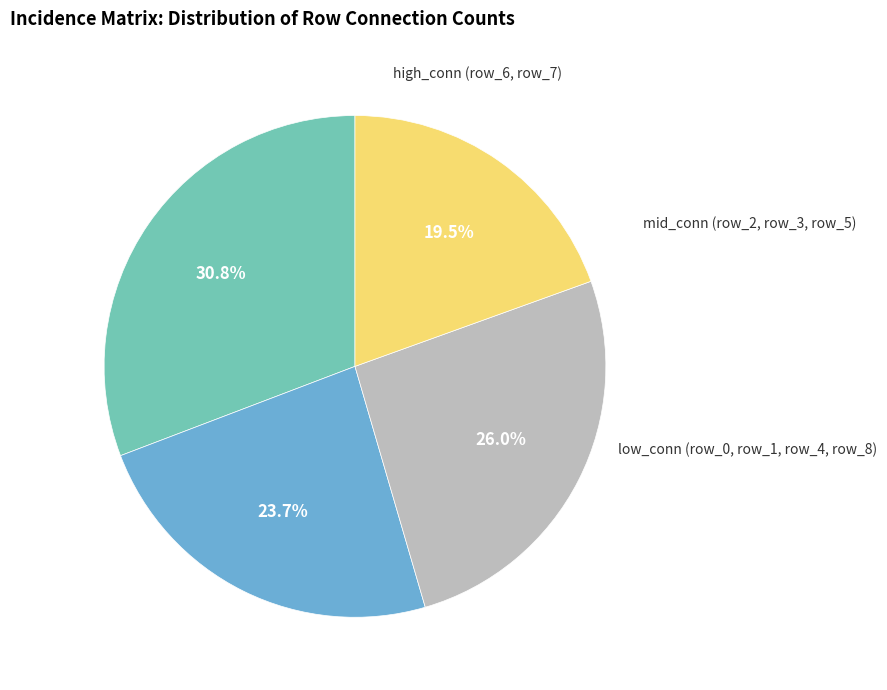

To the nearest percent, what is the average slice percentage?

25%